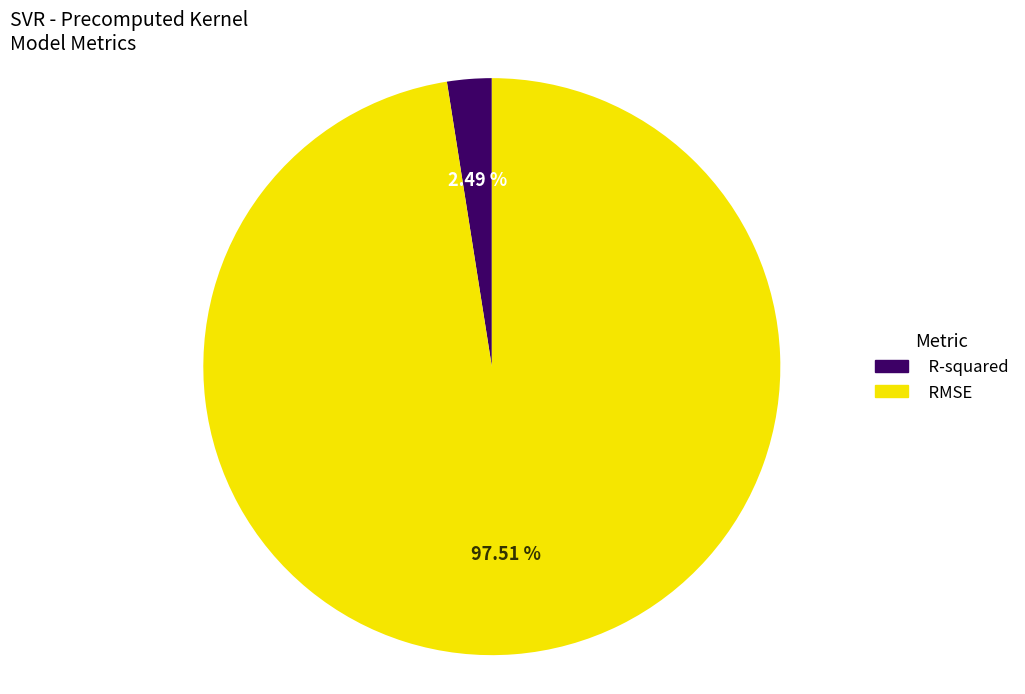

To the nearest percent, what is the difference between the largest and smallest slice percentages?

95%